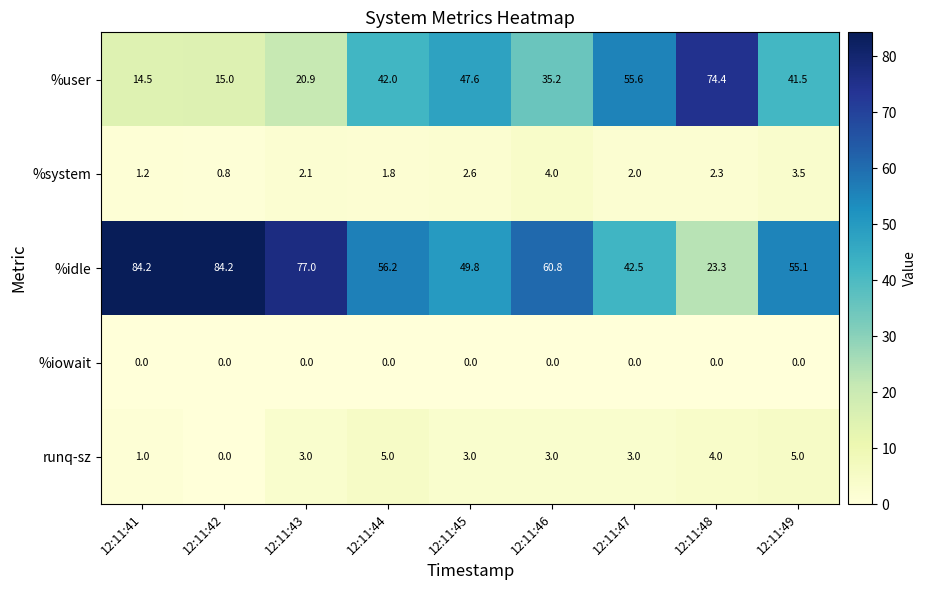

Is it true that %system equals 3.5 at 12:11:49?

True